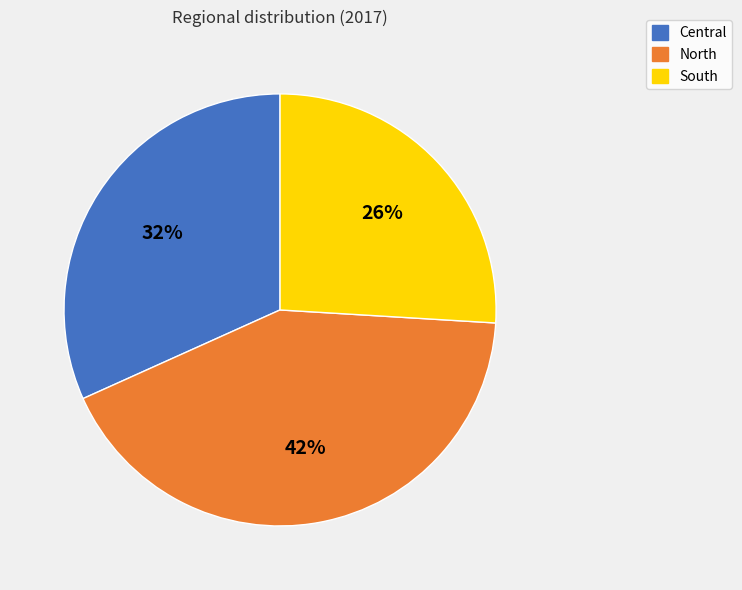

The Central slice represents 32% of the pie. True or false?

True